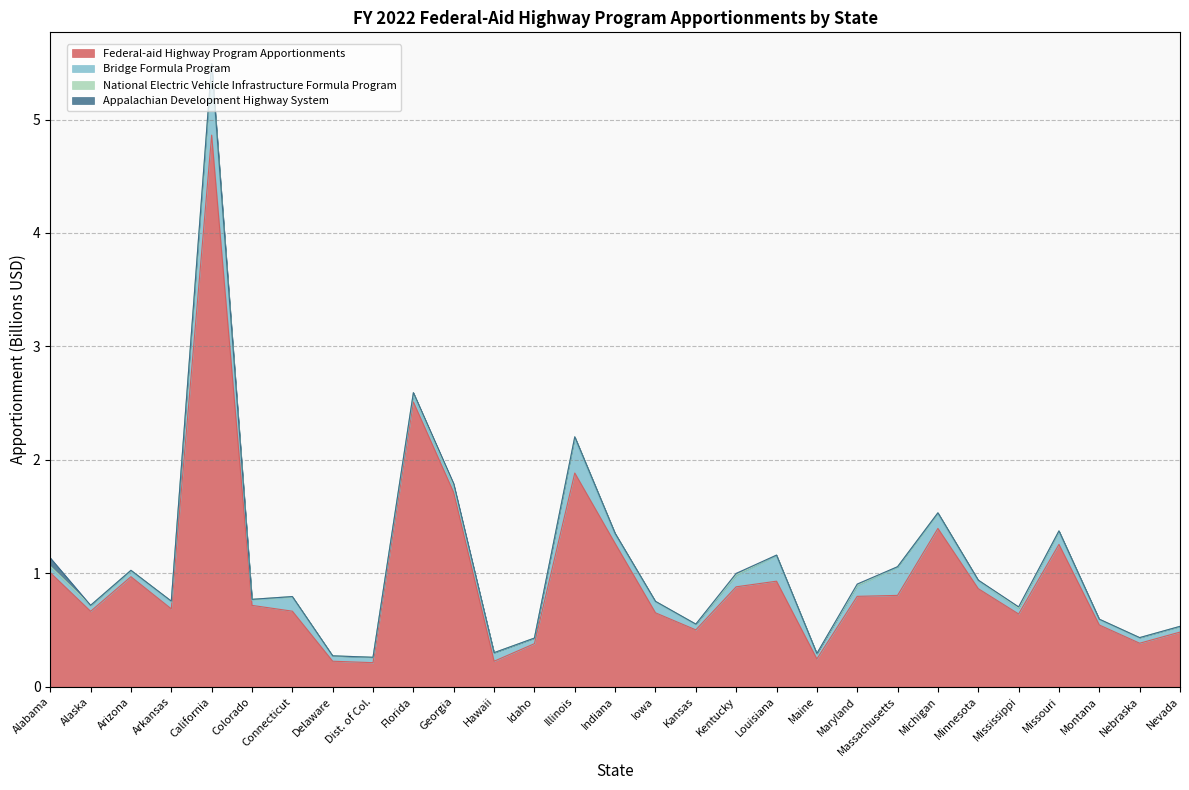

Which series changed the most between Iowa and Minnesota?

Federal-aid Highway Program Apportionments